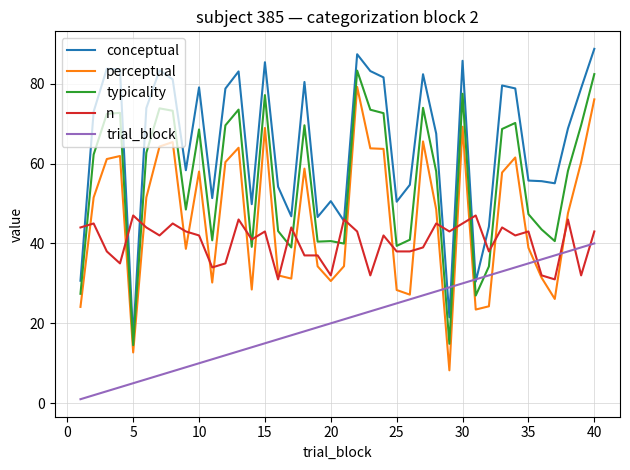

Does the chart have visible grid lines?

Yes